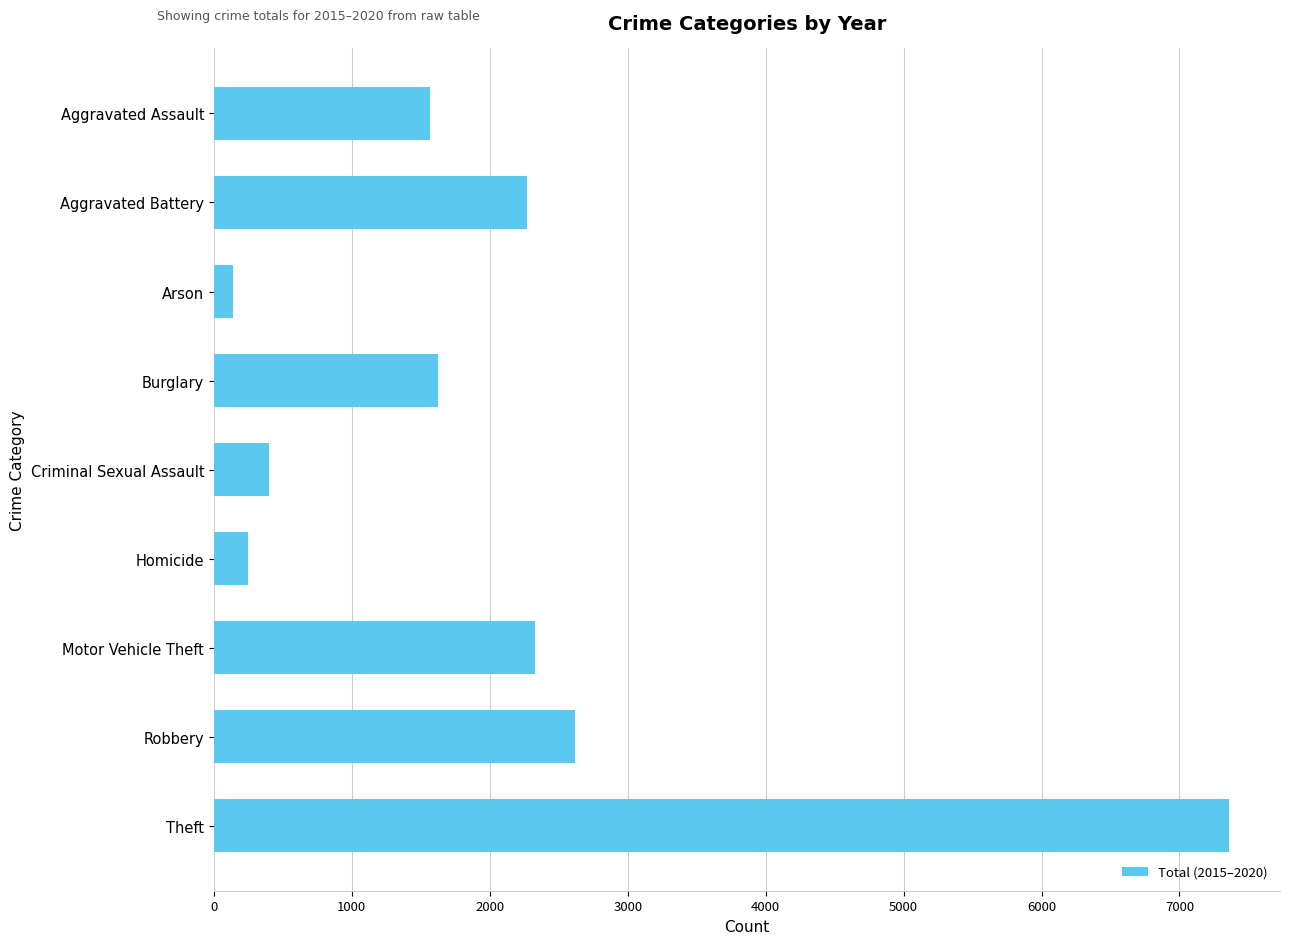

What is the minimum value shown in the chart?

142